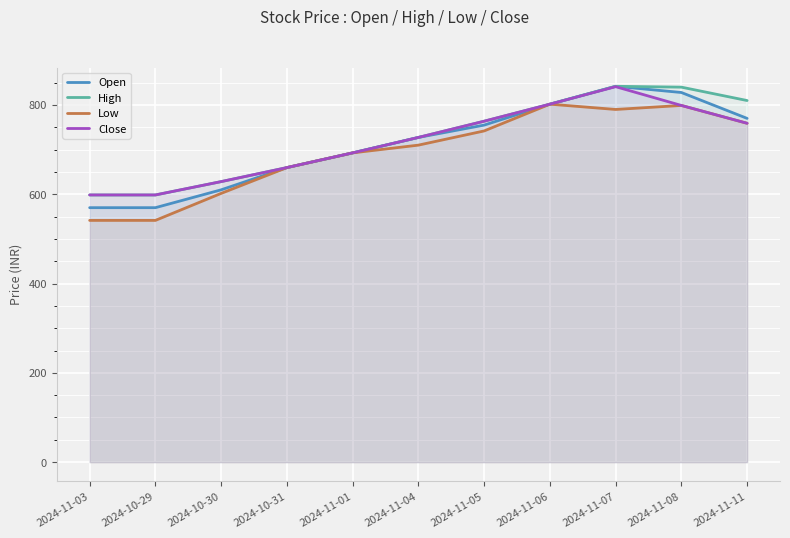

How many data points does each series have?

11